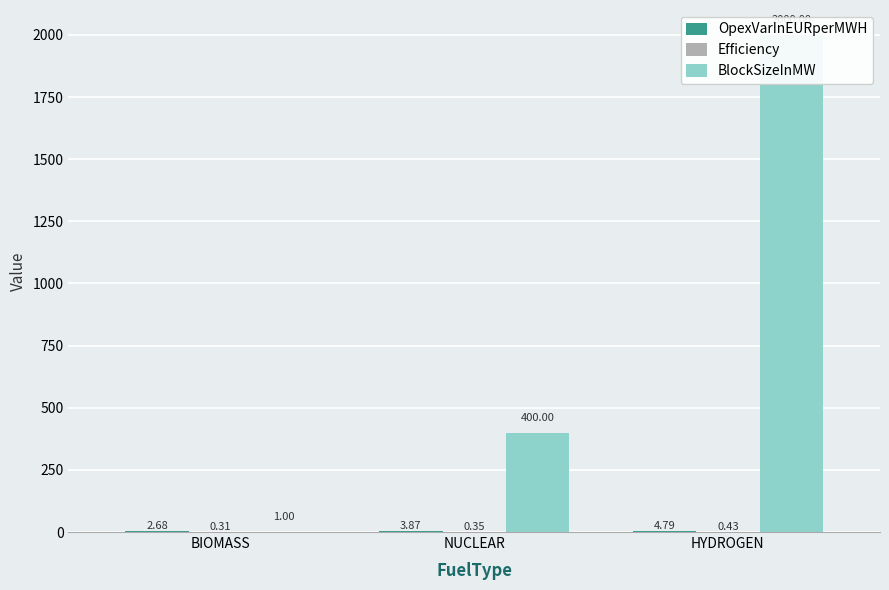

What is the smallest value displayed?

0.3